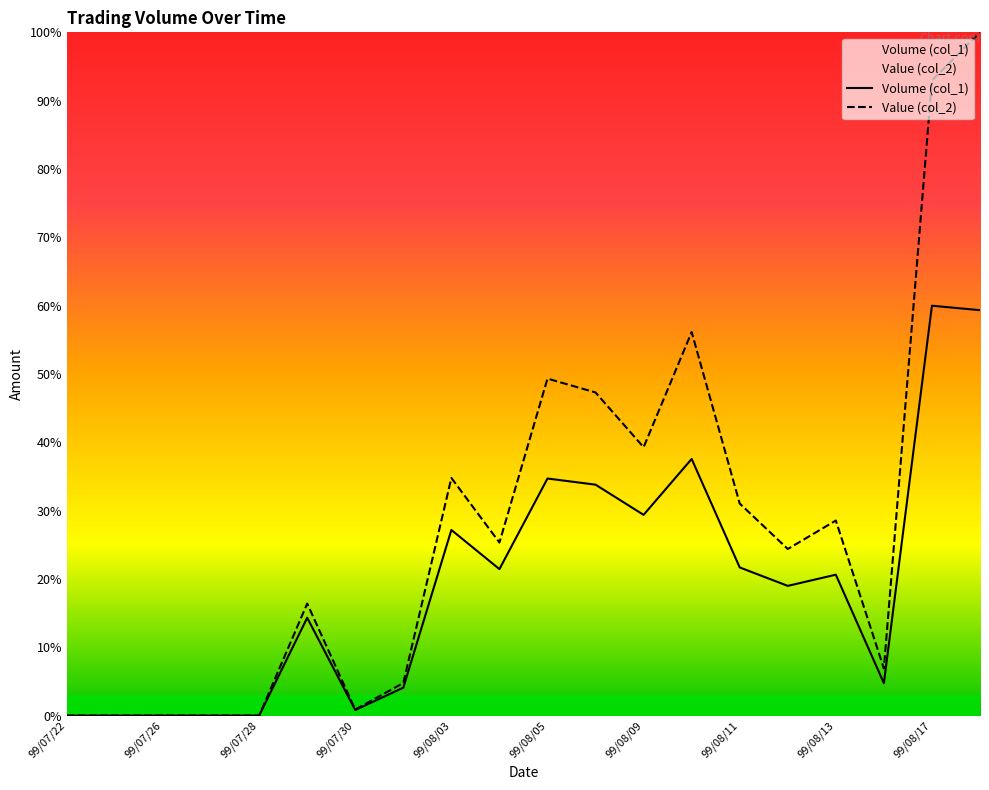

Reading right to left, list all the values displayed in this chart.

Volume (col_1): 59.3	60.0	4.7	20.6	19.0	21.7	37.6	29.4	33.8	34.7	21.4	27.2	4.1	0.8	14.3	0.0	0.0	0.0	0.0	0.0
Value (col_2): 100.0	93.0	6.9	28.6	24.4	31.0	56.1	39.3	47.3	49.3	25.3	34.8	4.8	0.9	16.4	0.0	0.0	0.0	0.0	0.0